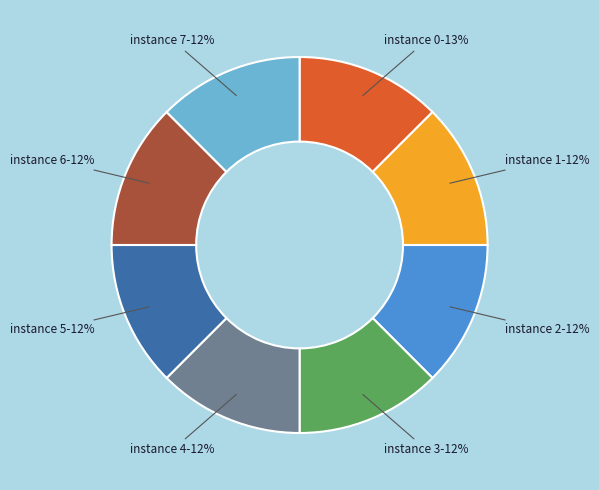

How many slices are in this pie chart?

8